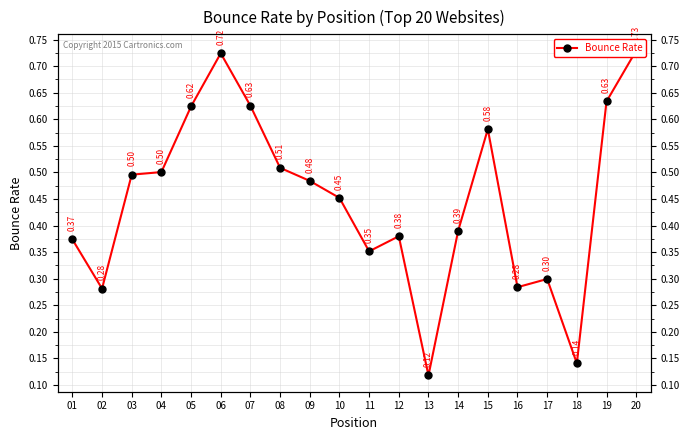

What is the difference between the values at 19 and 18?

0.5